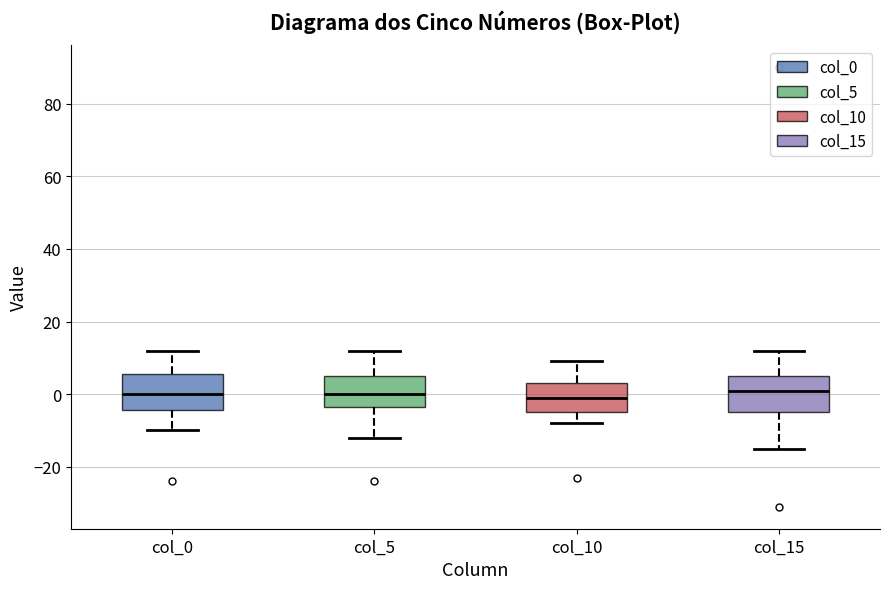

Where is the lower edge of the box for col_10 on the y-axis? The values are not printed on the chart, so give them approximately, as read against the axis.

-4